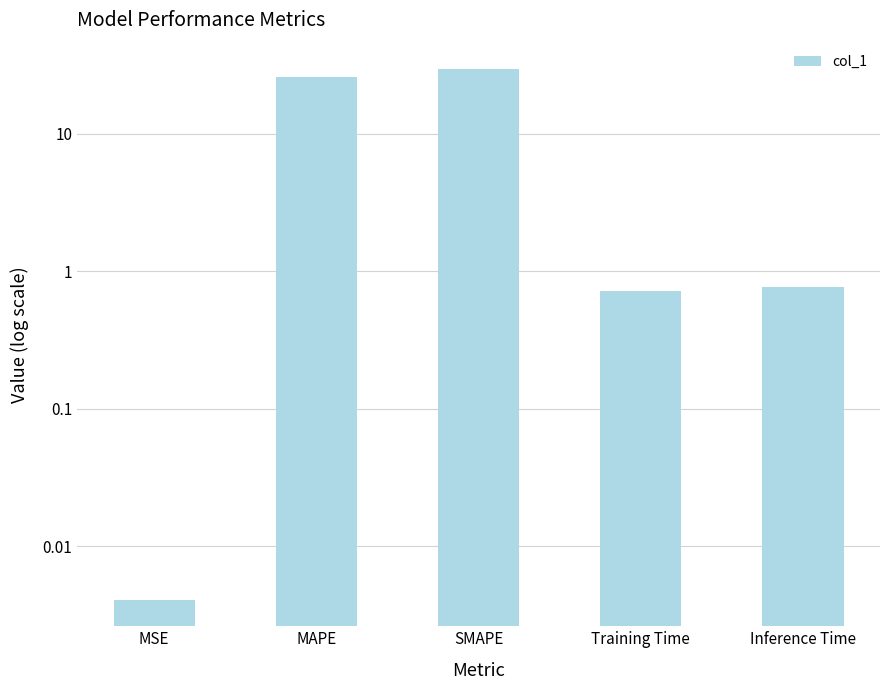

What is the sum of all values?

56.5